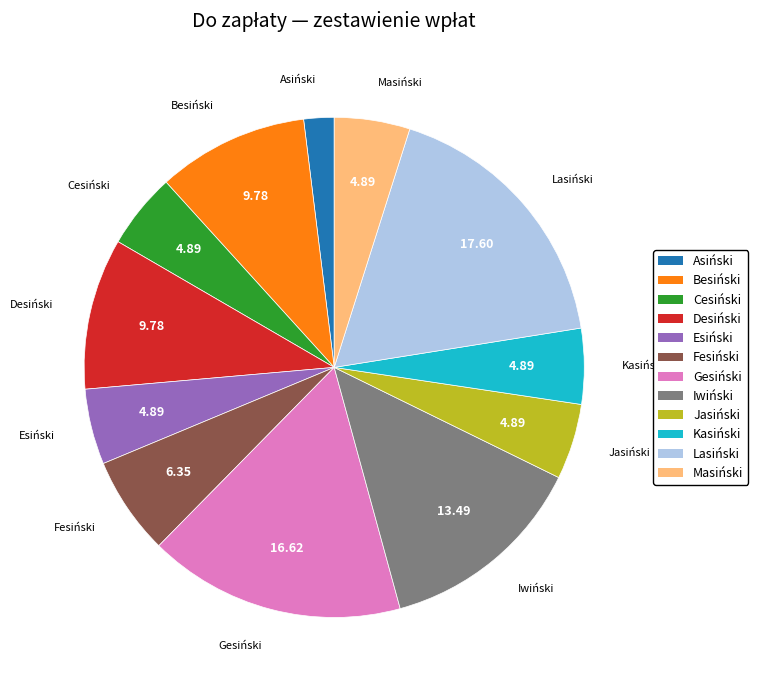

Does any single category account for the majority?

No